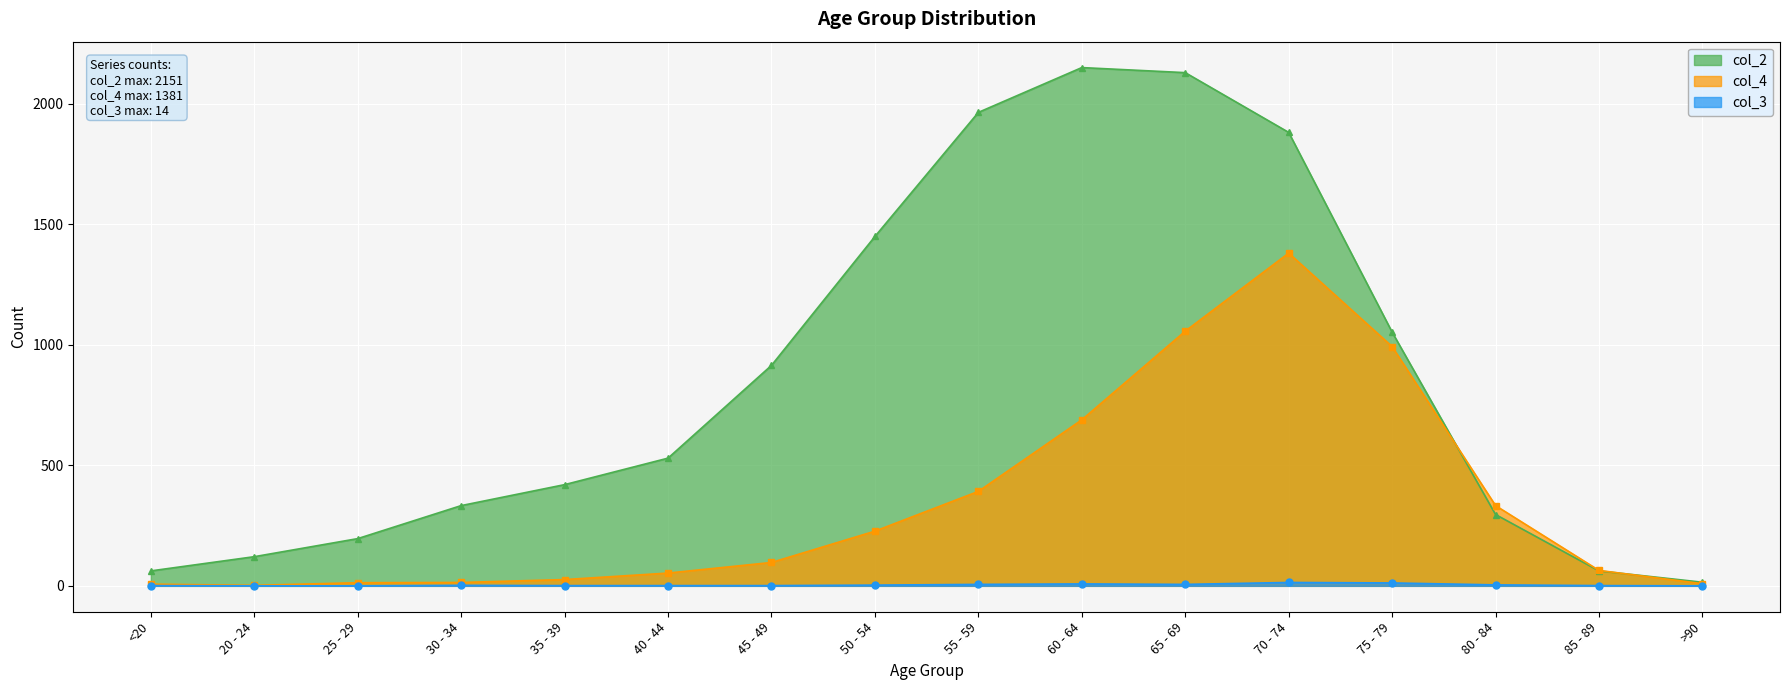

What is the label of the 14th point from the right?

25 - 29